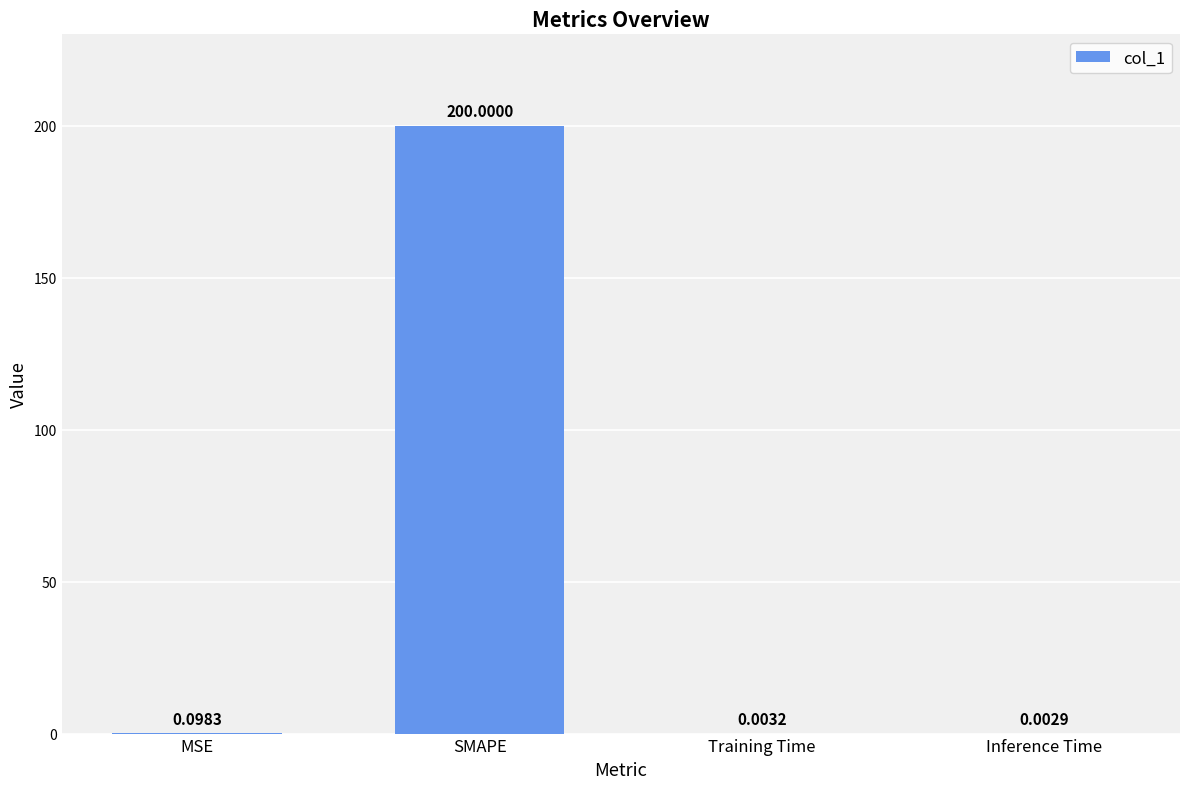

At which label is the value closest to 100?

MSE